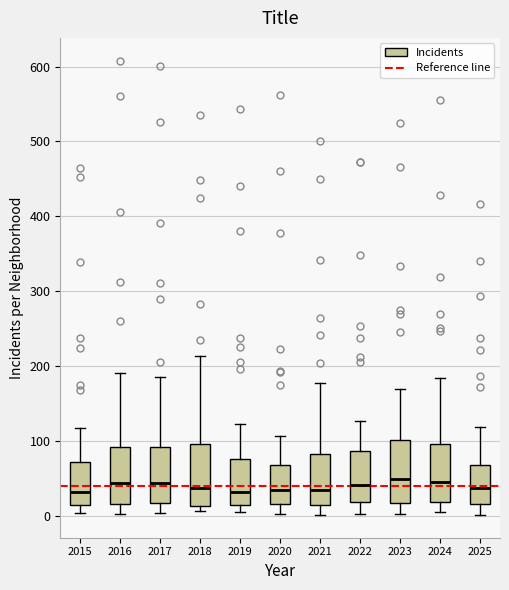

Where does the upper whisker of the box at x = 2015 end on the y-axis? The values are not printed on the chart, so give them approximately, as read against the axis.

120